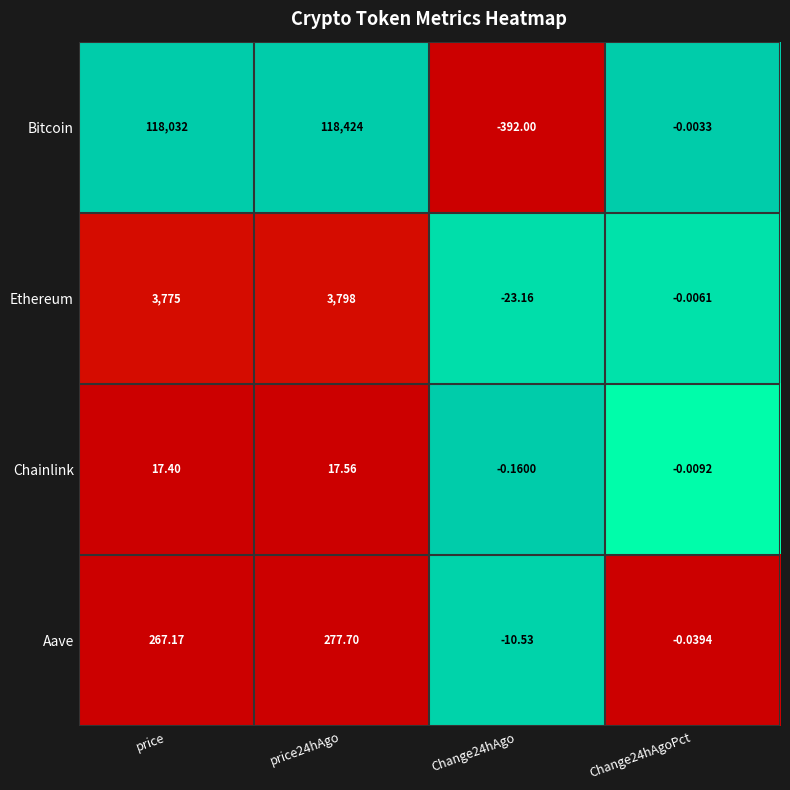

Where is Bitcoin nearest to the value 59016?

price